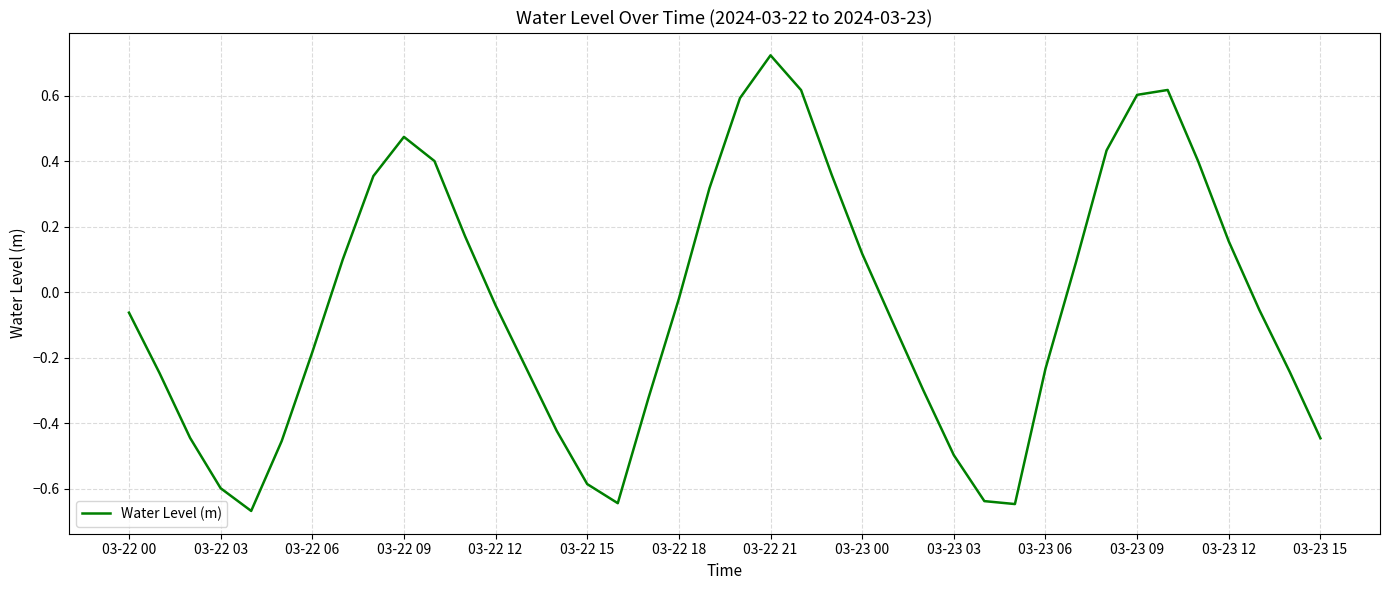

What is the difference between the maximum and minimum values?

1.4